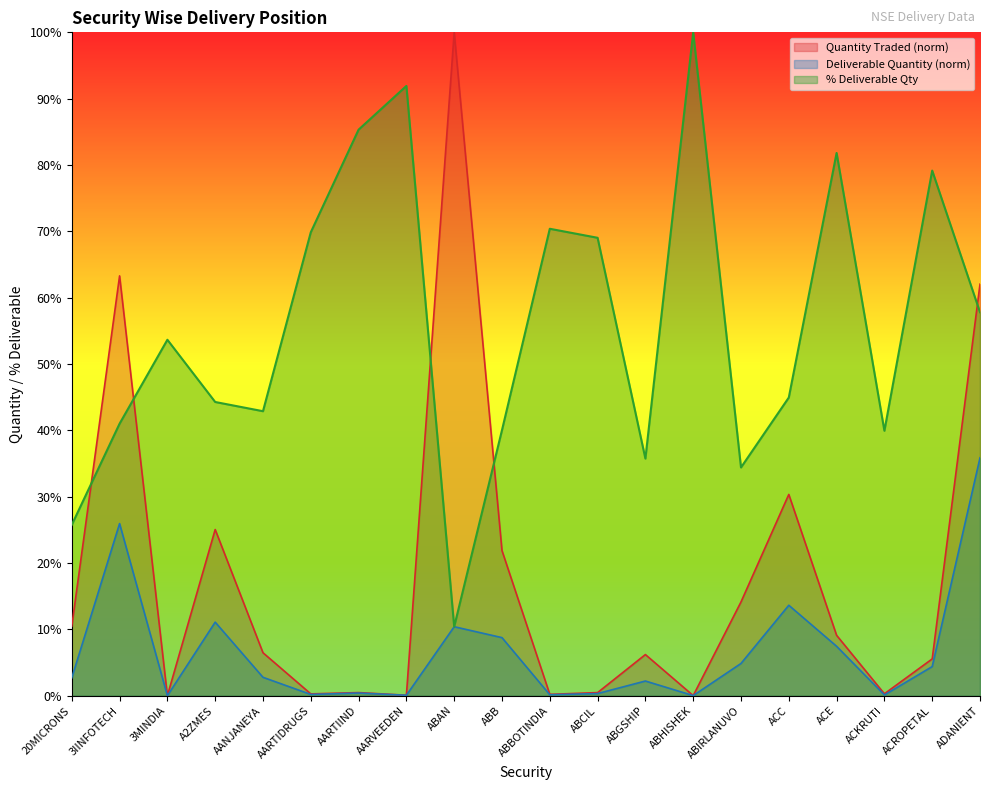

At which category is the sum across all series the highest?

ADANIENT